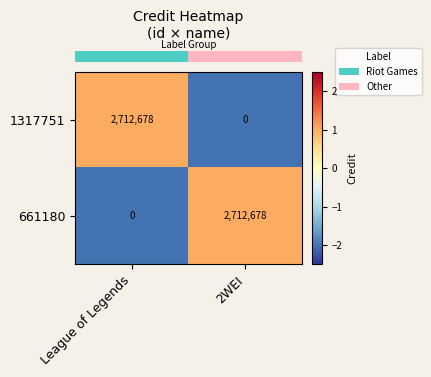

True or false: 661180 has a value of 0 at League of Legends.

True